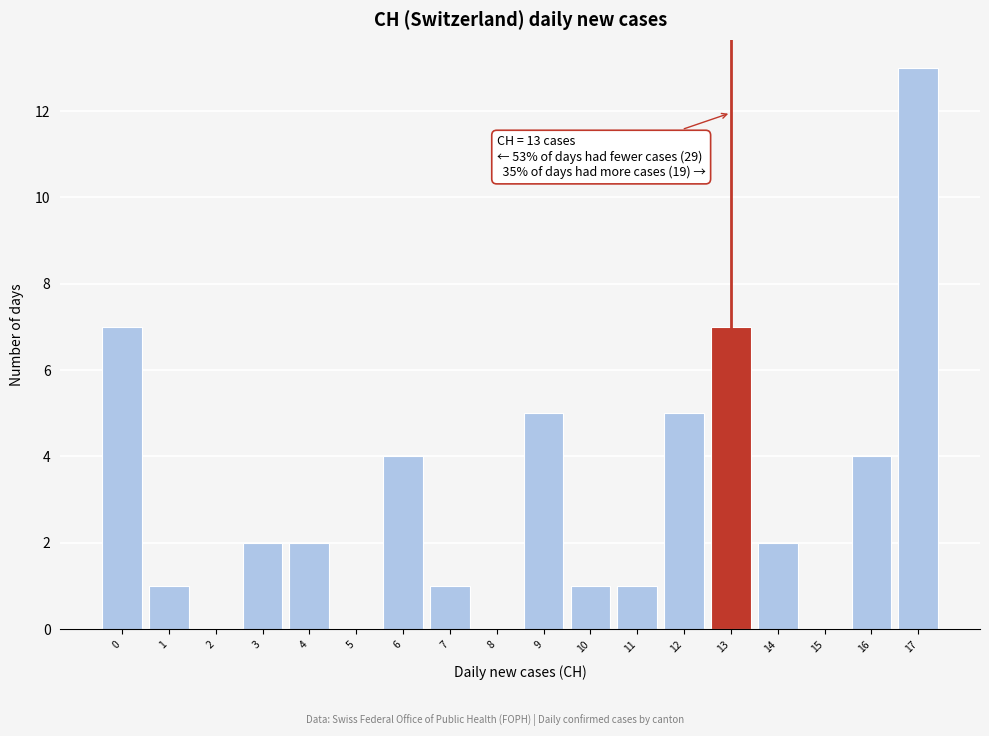

Which range on the x-axis has the tallest bar?

16.5 to 17.5